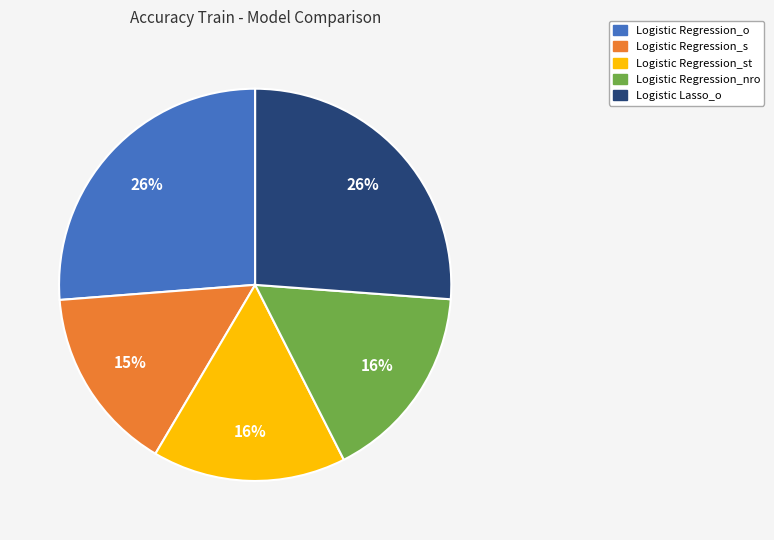

To the nearest percent, what is the average slice percentage?

20%